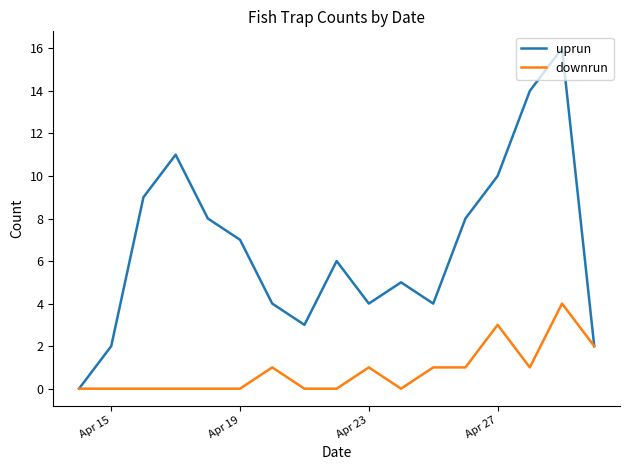

List the series in order of their peak value, highest first.

uprun, downrun